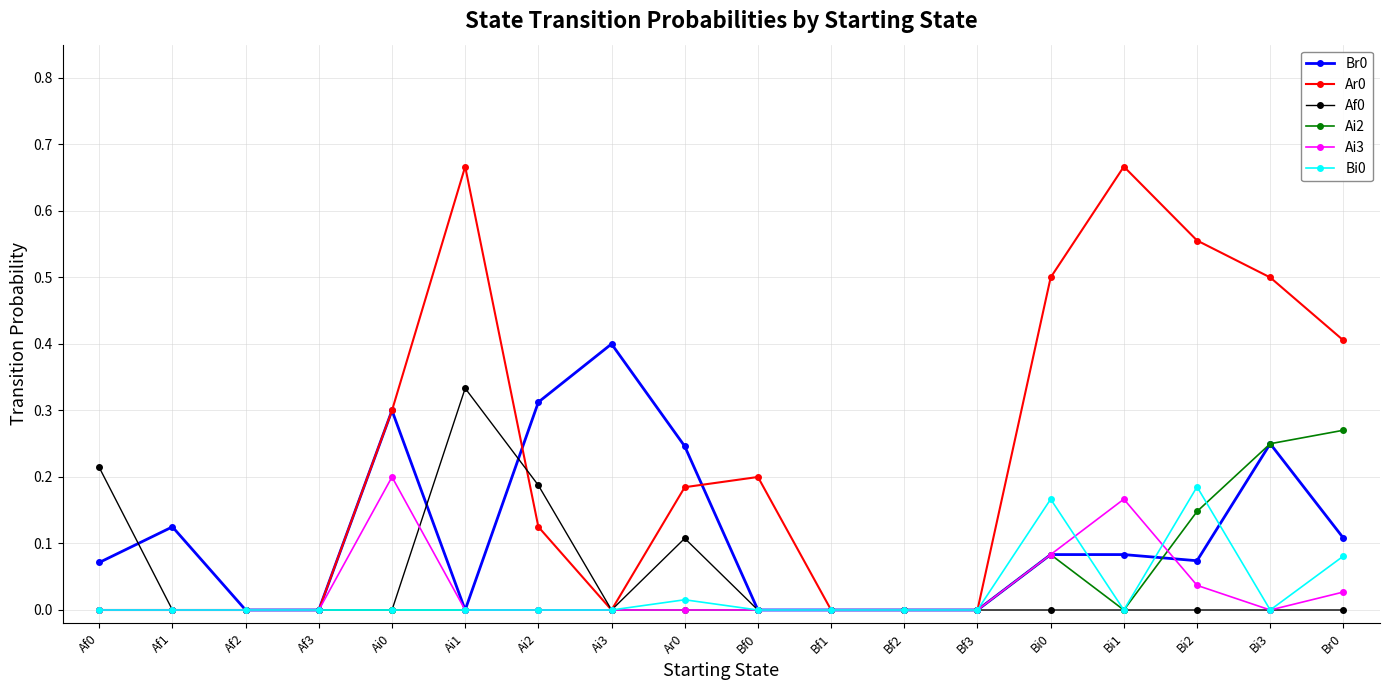

Which category has the highest value in the Br0 series?

Ai3